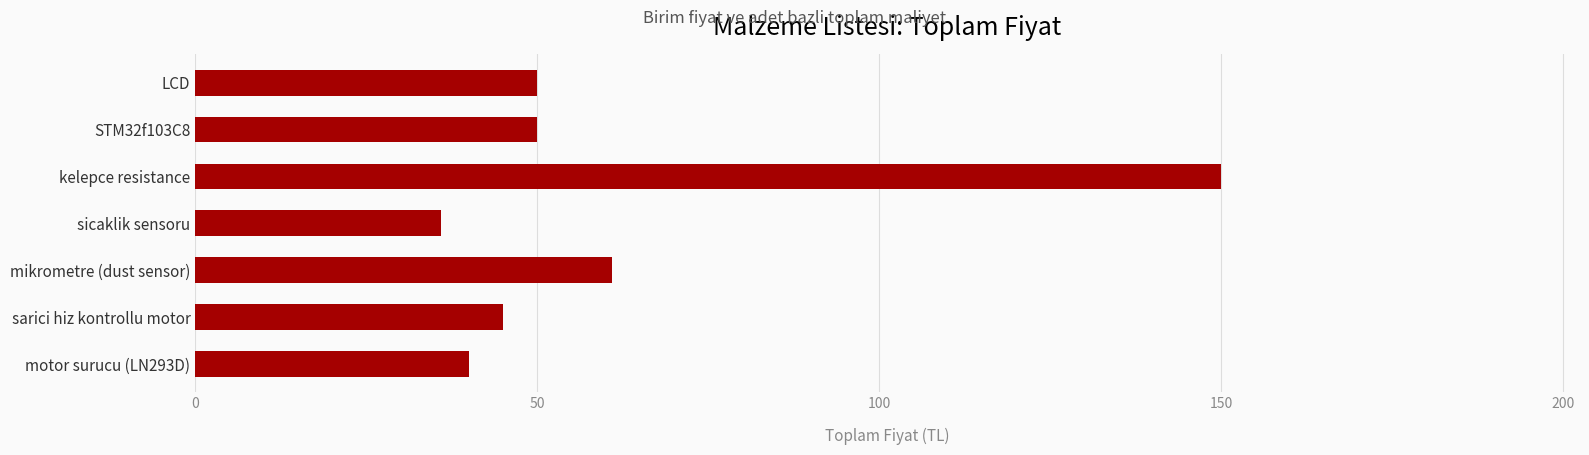

Which label corresponds to the largest value in the chart?

kelepce resistance